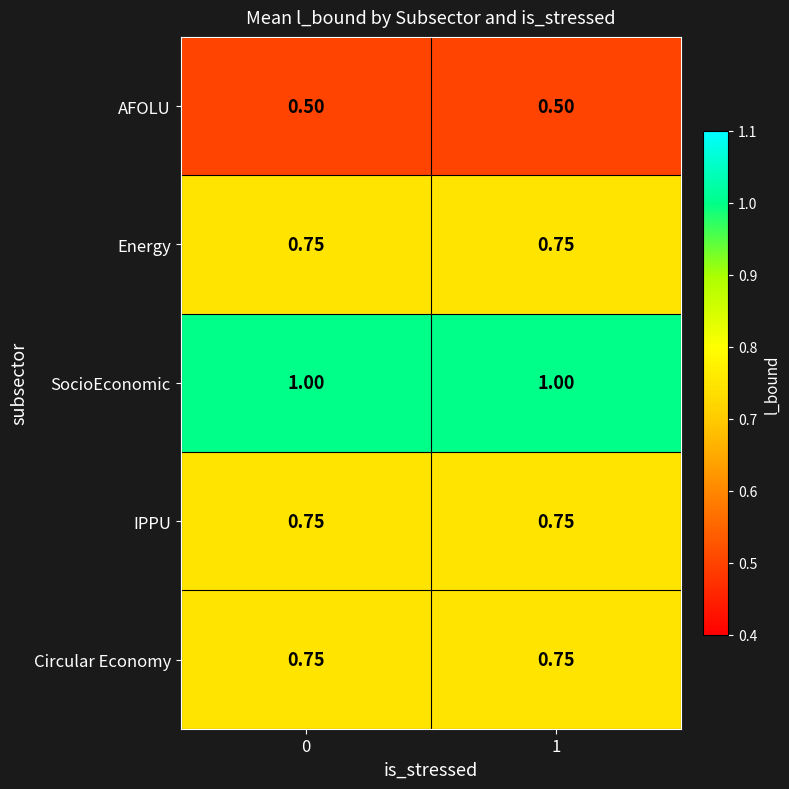

Is the value of Energy at 1 greater than the value of AFOLU at 0?

Yes